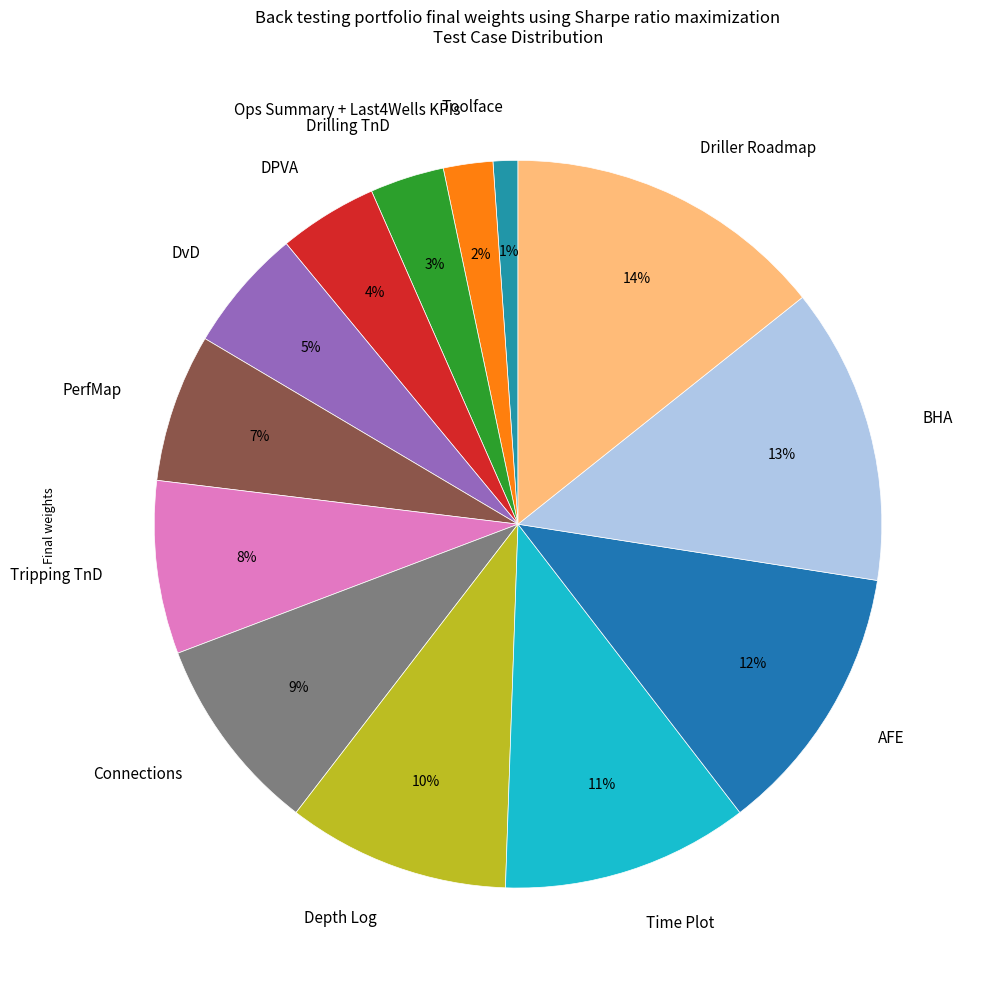

Do Toolface and AFE together represent more than half of the pie?

No